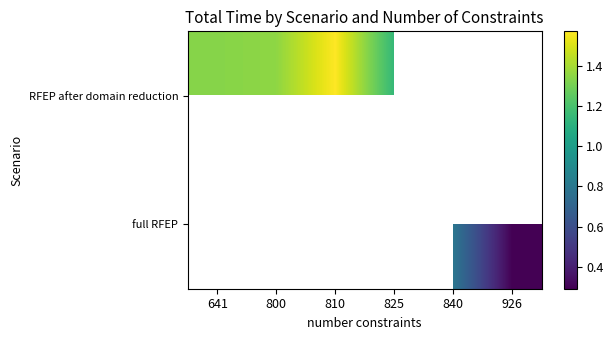

Is the value of RFEP after domain reduction at 810 greater than the value of full RFEP at 926?

Yes